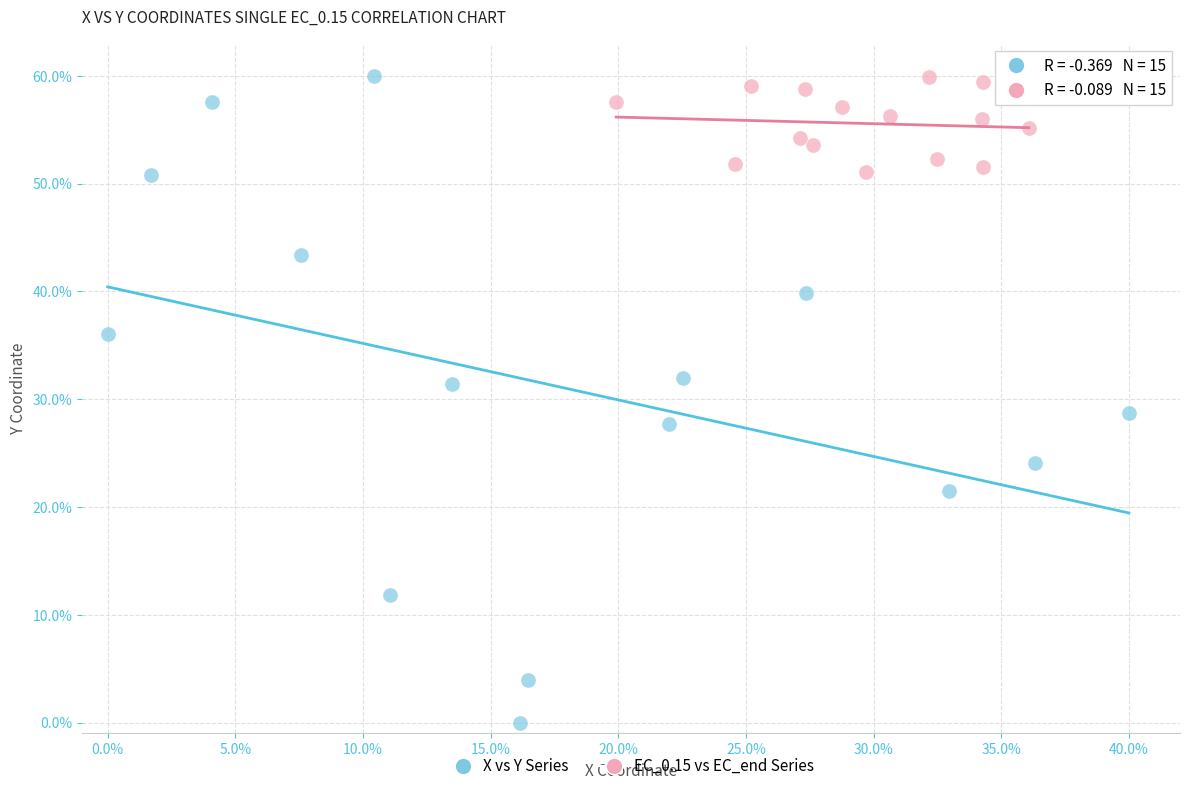

Which series reaches the minimum Y coordinate?

X vs Y Series